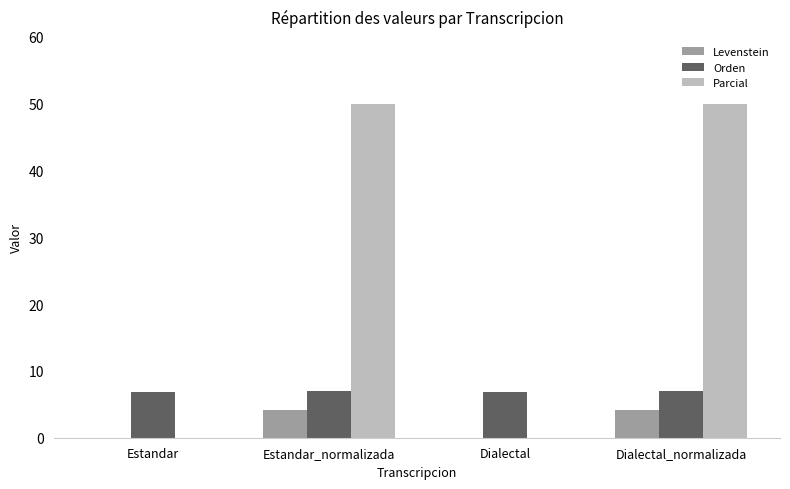

What are all the series names shown in the legend?

Levenstein, Orden, Parcial